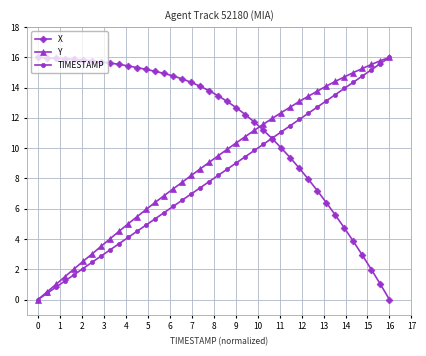

True or false: TIMESTAMP has more than 1 points higher than both neighbors.

False